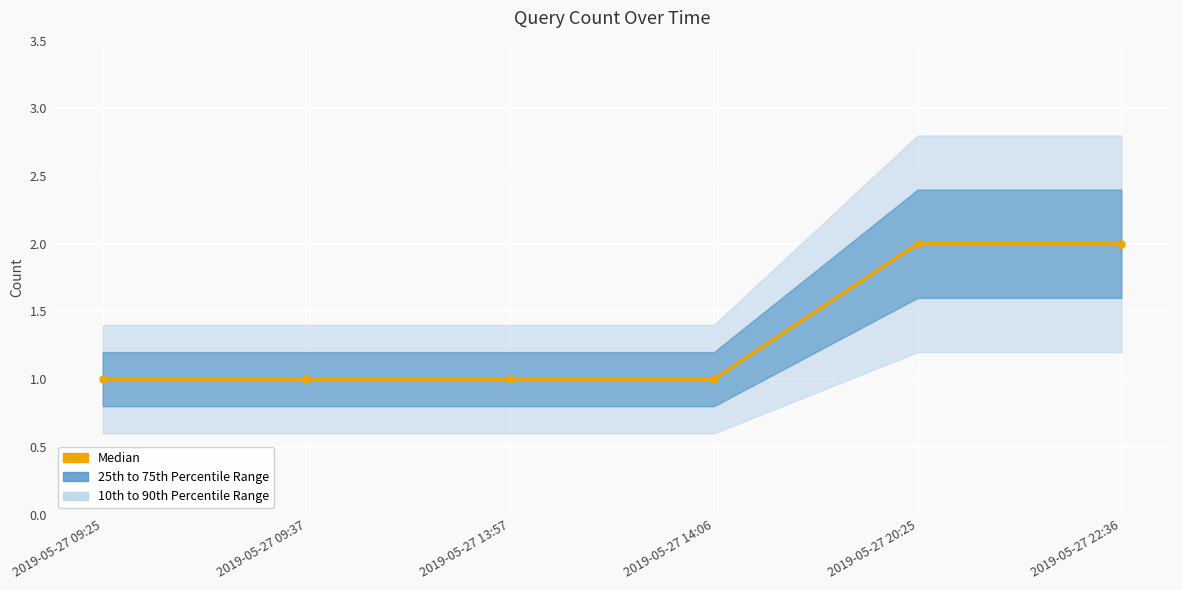

Reading right to left, extract all data points from this chart.

2019-05-27 22:36=2	2019-05-27 20:25=2	2019-05-27 14:06=1	2019-05-27 13:57=1	2019-05-27 09:37=1	2019-05-27 09:25=1